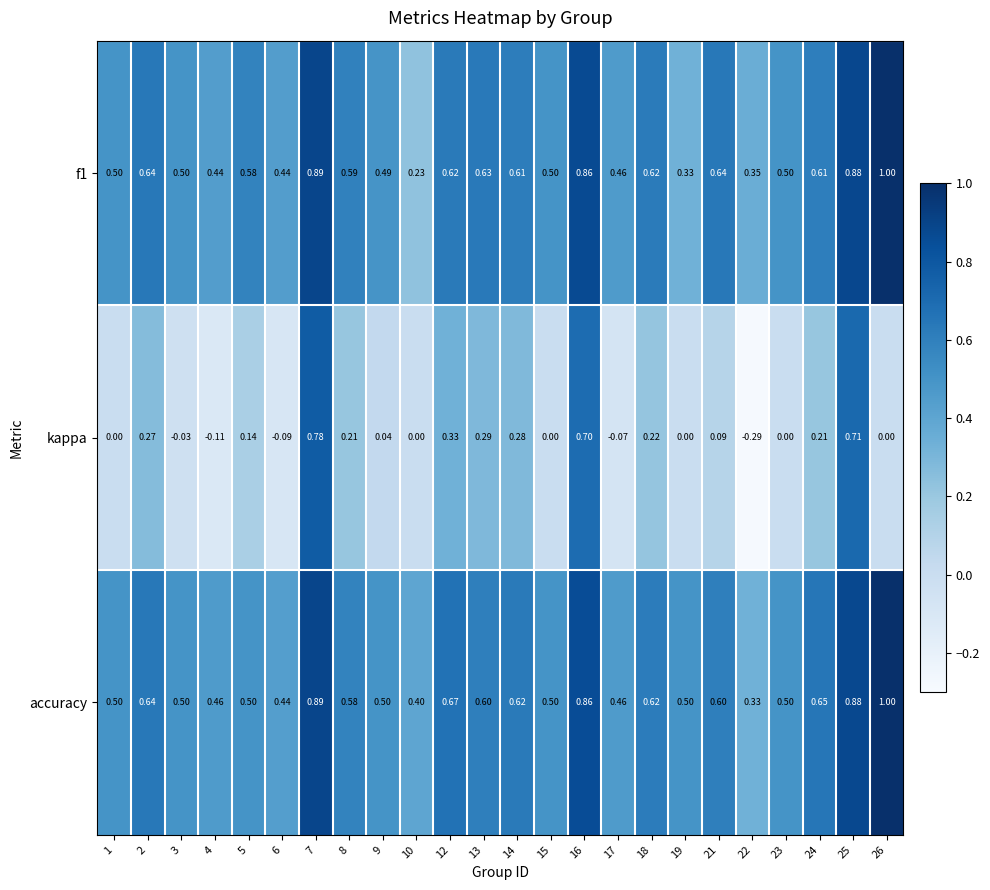

Between 17 and 22, which series saw the biggest shift?

kappa